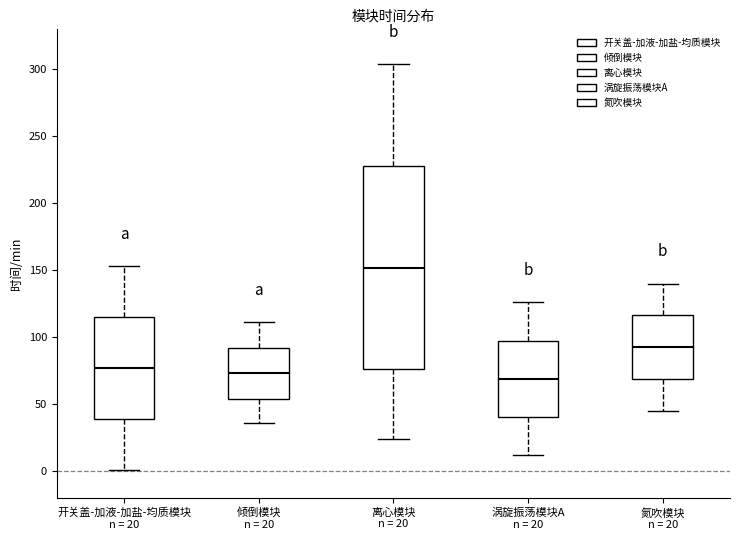

Which box is the tallest, from its lower edge to its upper edge?

离心模块 n = 20